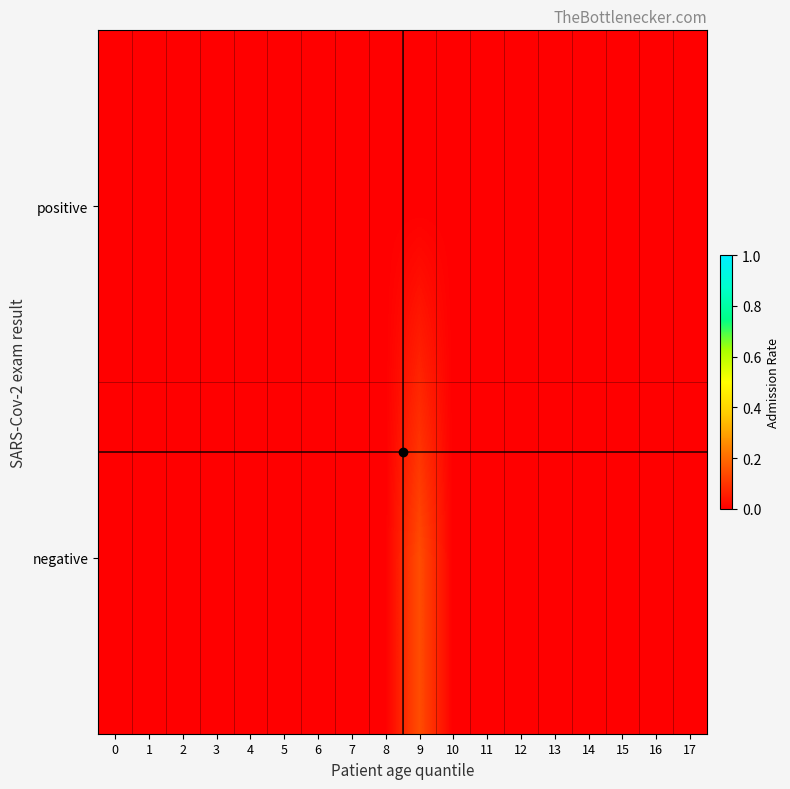

Which series has the largest range (max minus min)?

negative